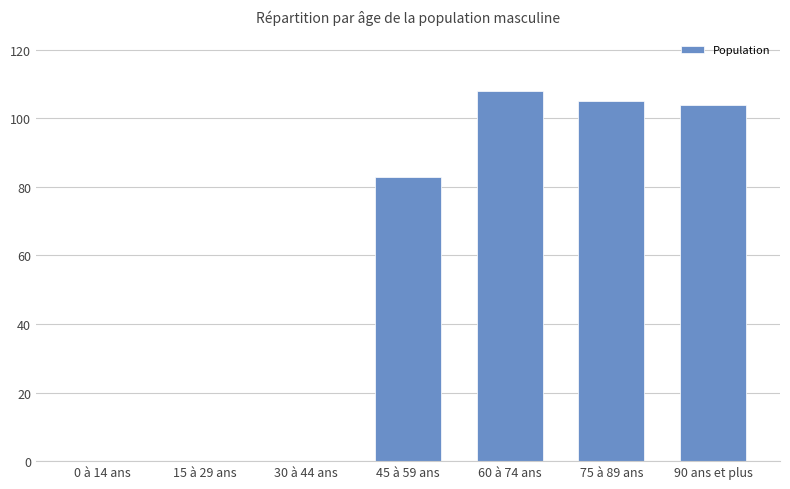

The value at 60 à 74 ans is 108. True or false?

True